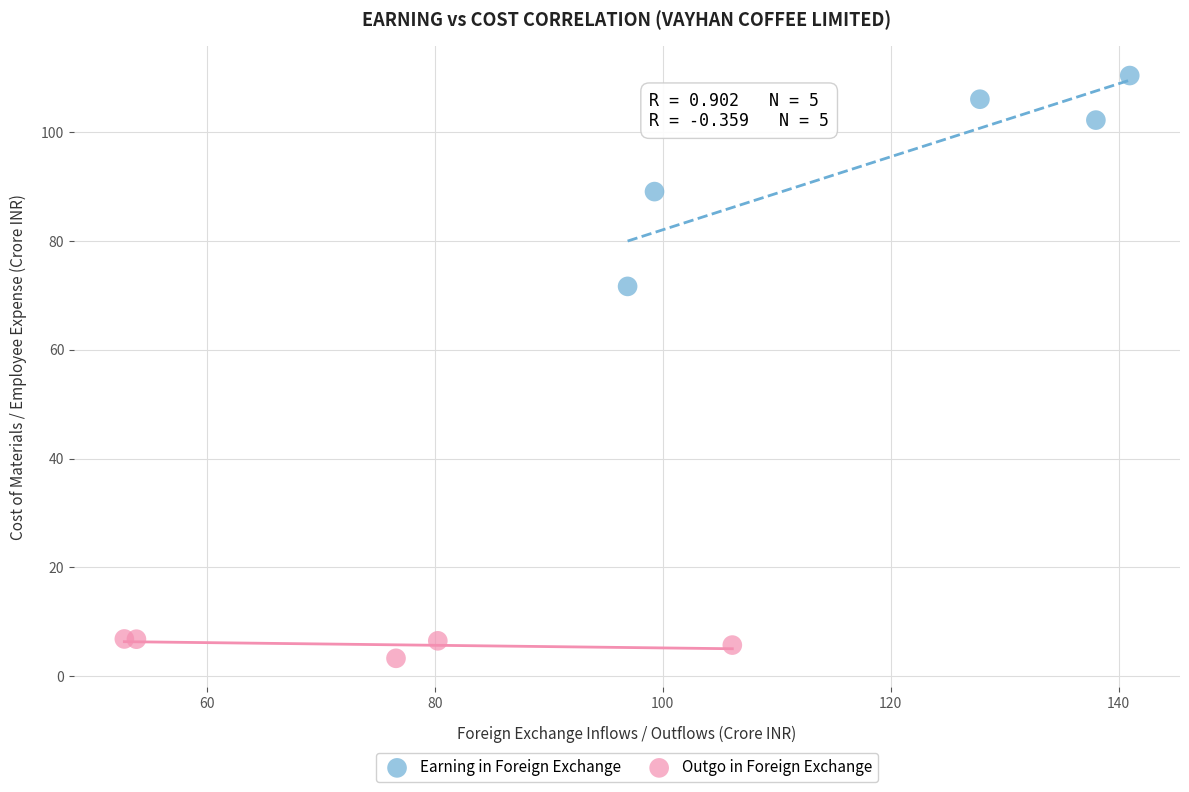

Which series reaches the minimum Y coordinate?

Outgo in Foreign Exchange